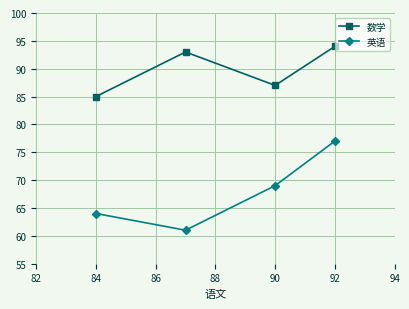

The value of 英语 at 92 is 77. True or false?

True